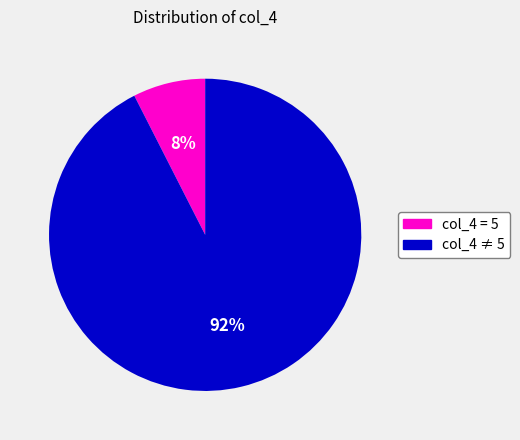

To the nearest percent, what is the average slice percentage?

50%